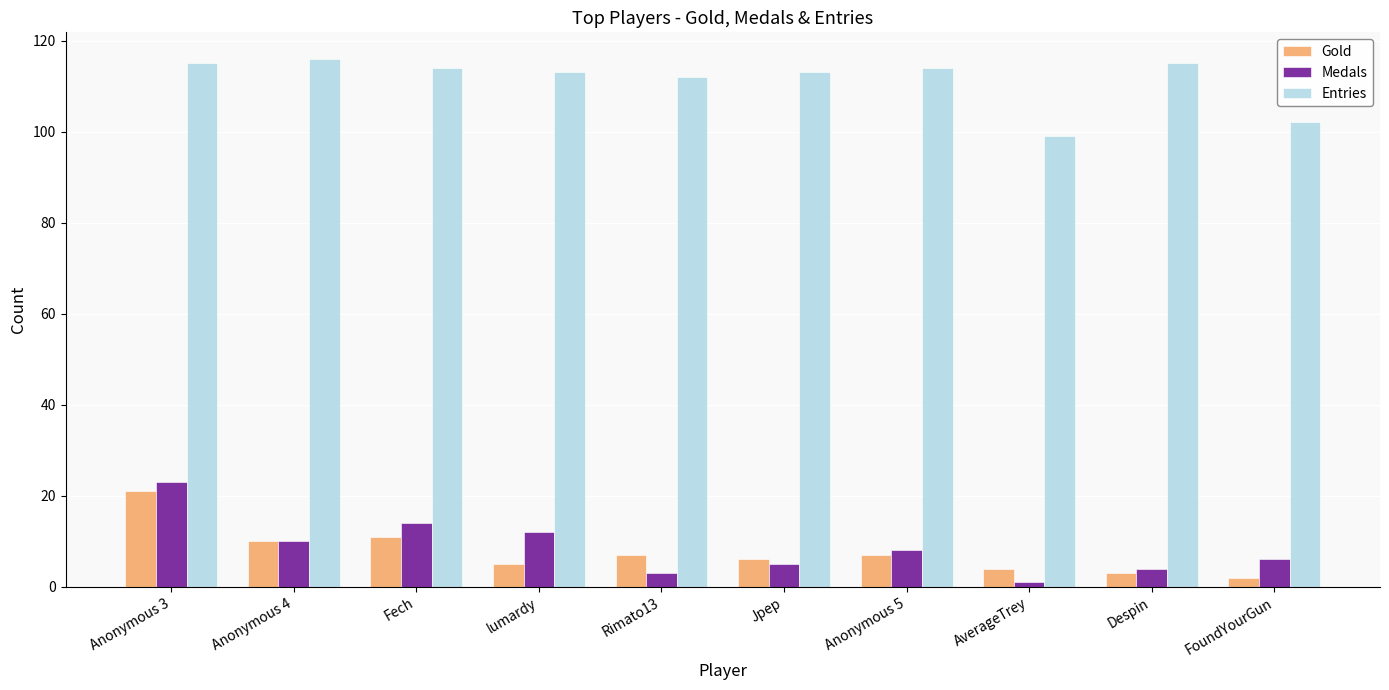

Reading left to right, what are all the values shown in this chart?

Gold: Anonymous 3=21	Anonymous 4=10	Fech=11	lumardy=5	Rimato13=7	Jpep=6	Anonymous 5=7	AverageTrey=4	Despin=3	FoundYourGun=2
Medals: Anonymous 3=23	Anonymous 4=10	Fech=14	lumardy=12	Rimato13=3	Jpep=5	Anonymous 5=8	AverageTrey=1	Despin=4	FoundYourGun=6
Entries: Anonymous 3=115	Anonymous 4=116	Fech=114	lumardy=113	Rimato13=112	Jpep=113	Anonymous 5=114	AverageTrey=99	Despin=115	FoundYourGun=102